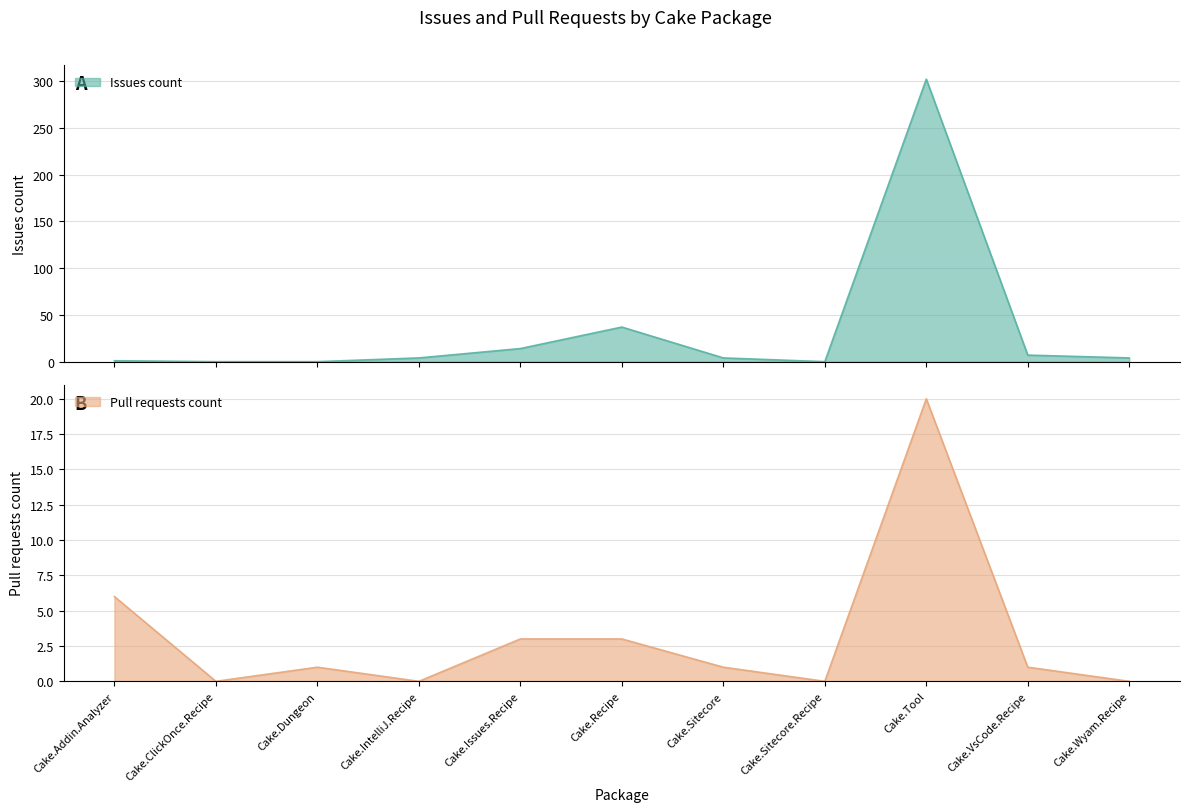

How many times do Issues count and Pull requests count cross each other?

1